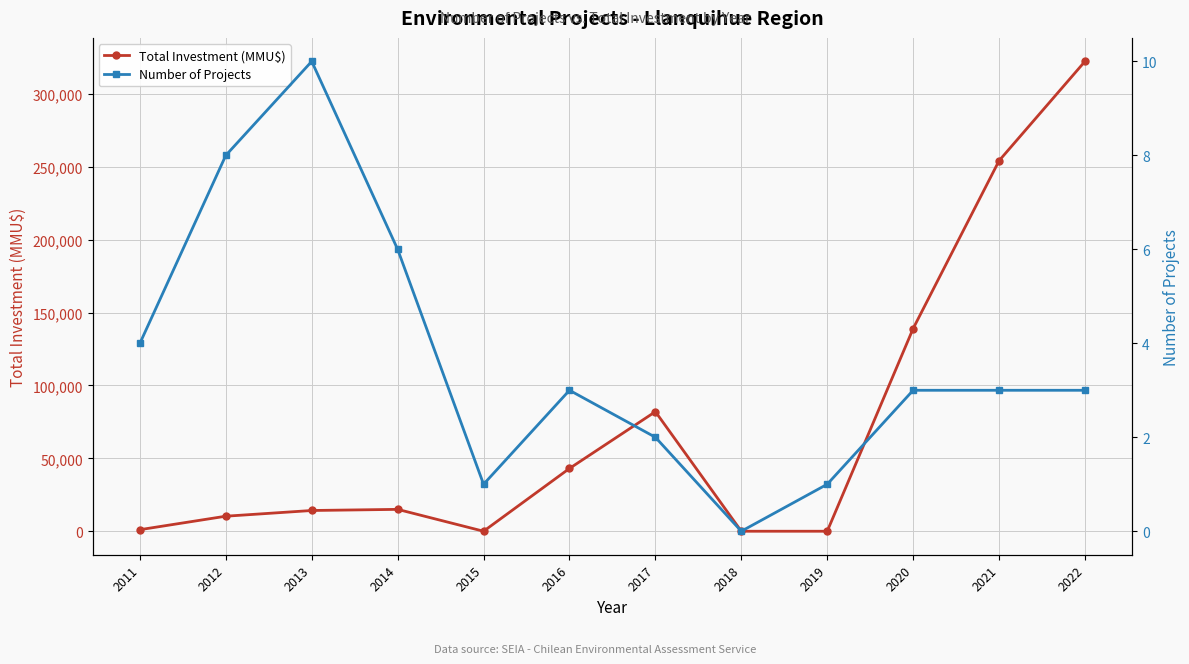

Rank the series by their average value, from highest to lowest.

Total Investment (MMU$), Number of Projects